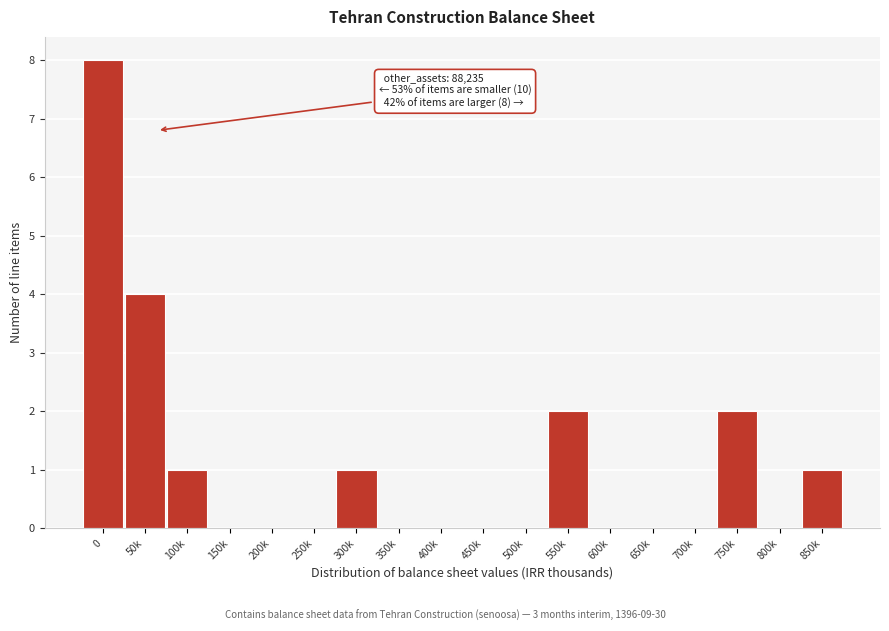

Reading left to right, transcribe all the data shown in this chart.

0=8	50k=4	100k=1	150k=0	200k=0	250k=0	300k=1	350k=0	400k=0	450k=0	500k=0	550k=2	600k=0	650k=0	700k=0	750k=2	800k=0	850k=1